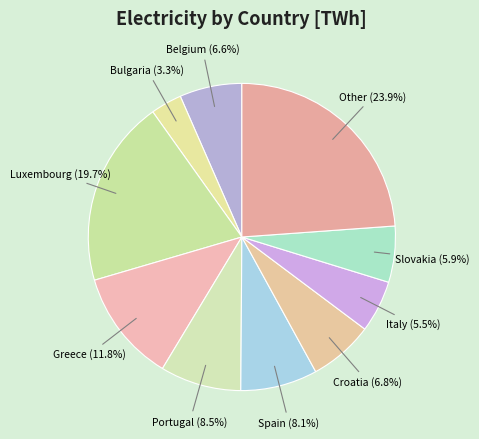

How many segments does this pie chart have?

10